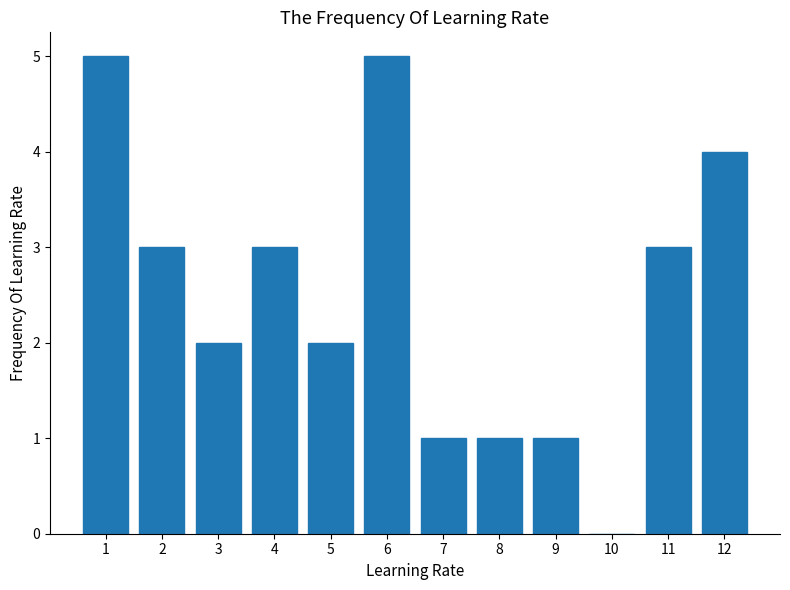

Reading left to right, transcribe all the data shown in this chart.

1=5	2=3	3=2	4=3	5=2	6=5	7=1	8=1	9=1	10=0	11=3	12=4